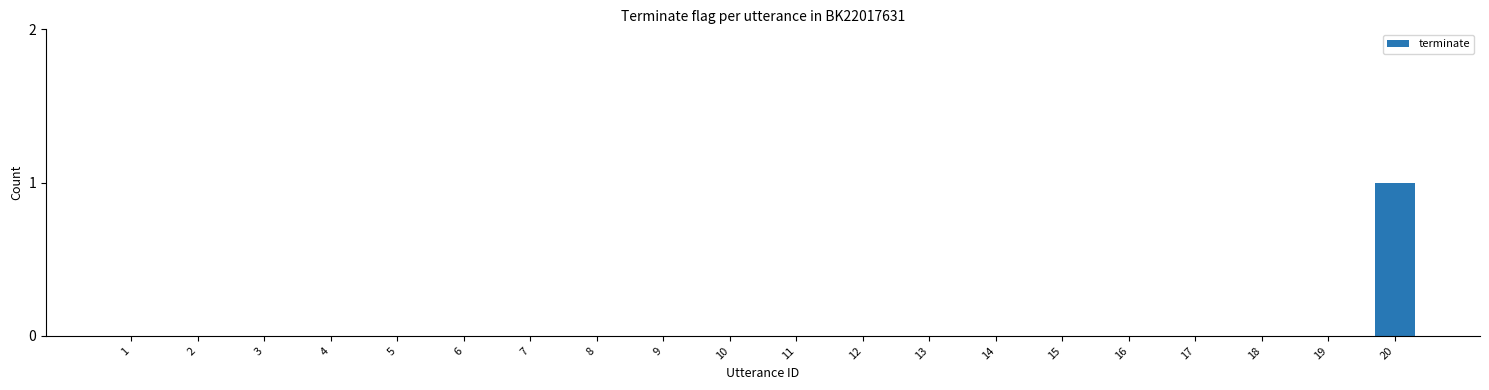

Reading right to left, what are all the values shown in this chart?

1	0	0	0	0	0	0	0	0	0	0	0	0	0	0	0	0	0	0	0